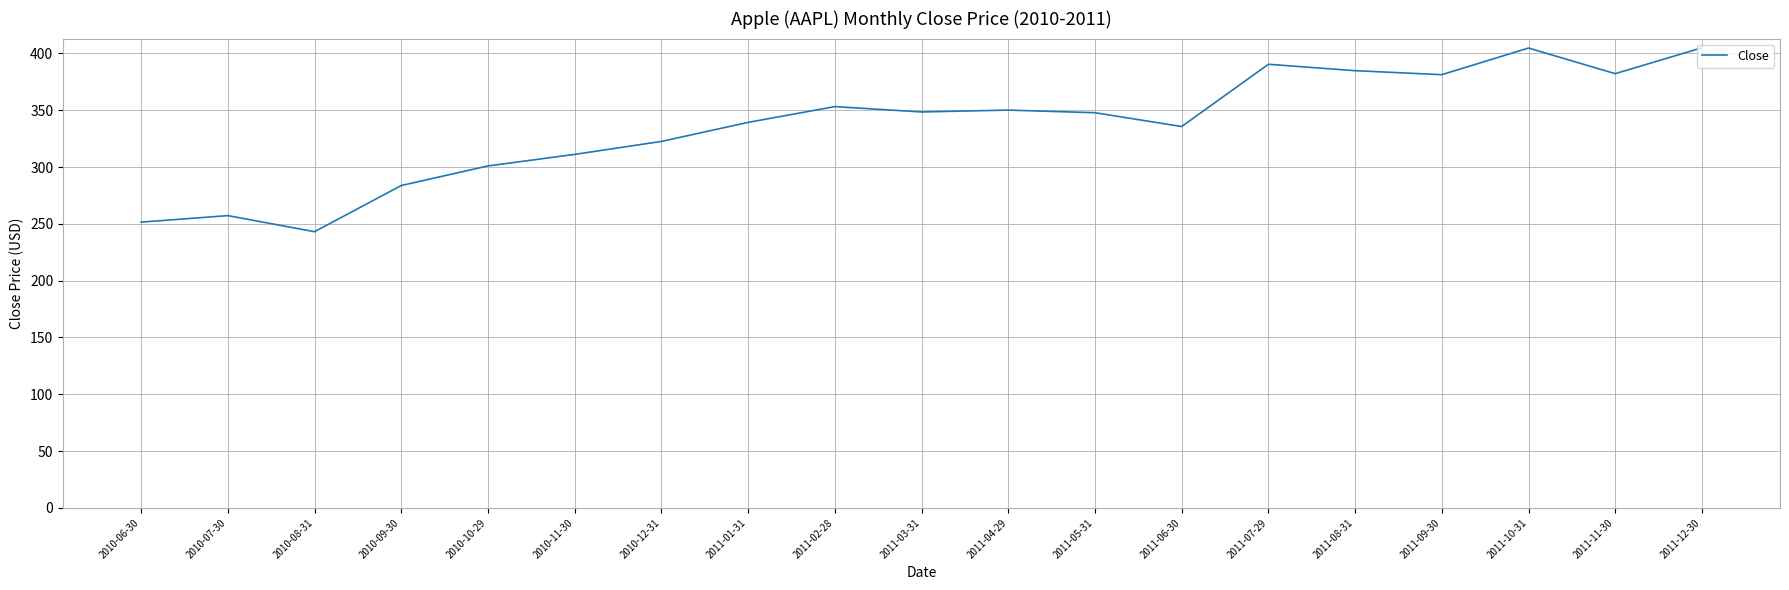

What is the ratio of the value at 2011-11-30 to the value at 2011-06-30?

1.1